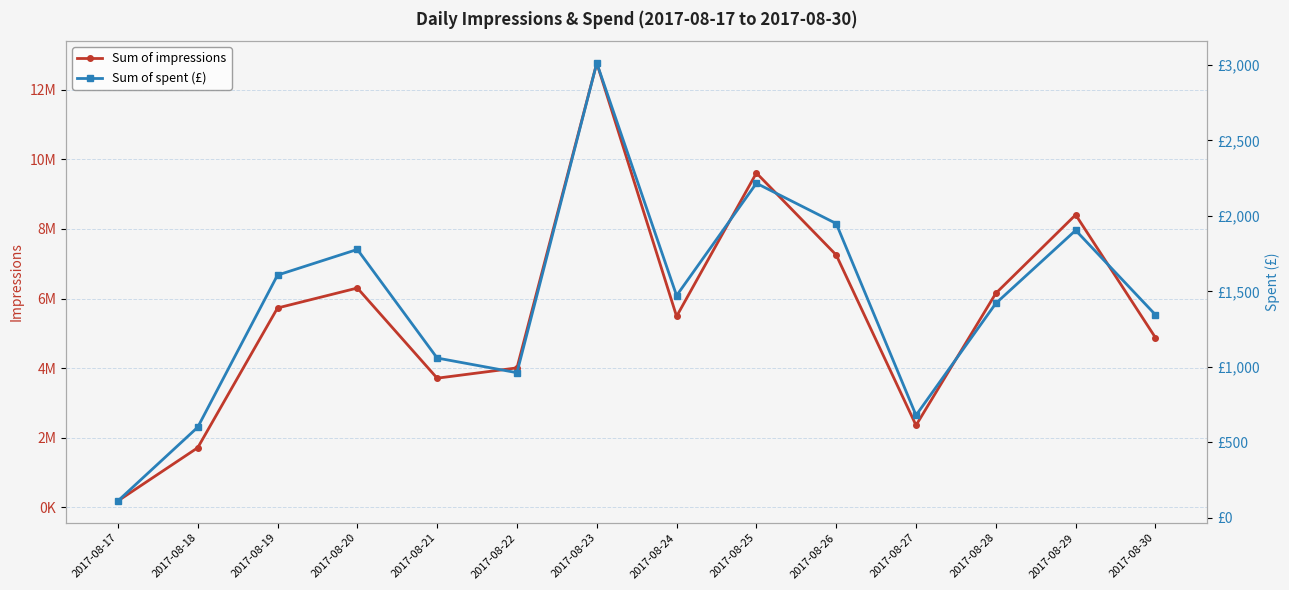

At how many categories does at least one series exceed 2820028?

11